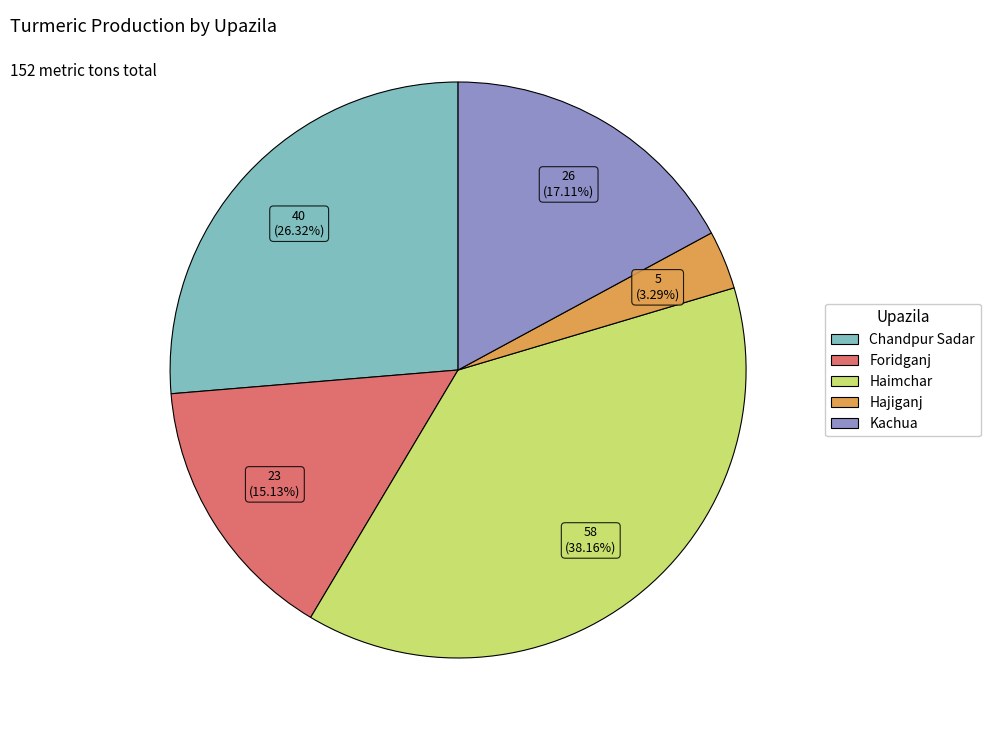

Which has a higher value, Chandpur Sadar or Hajiganj?

Chandpur Sadar